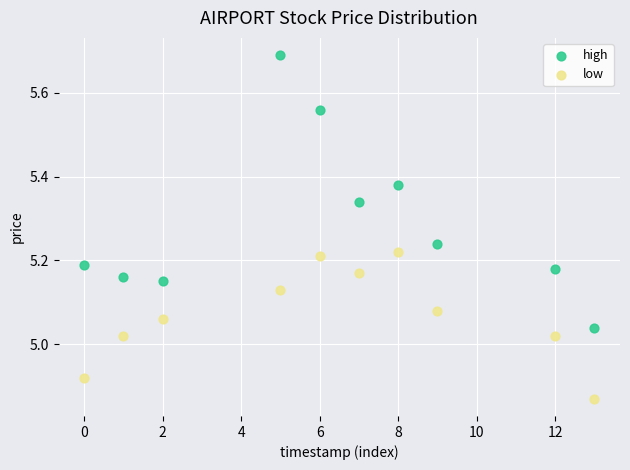

Which series reaches the minimum Y coordinate?

low